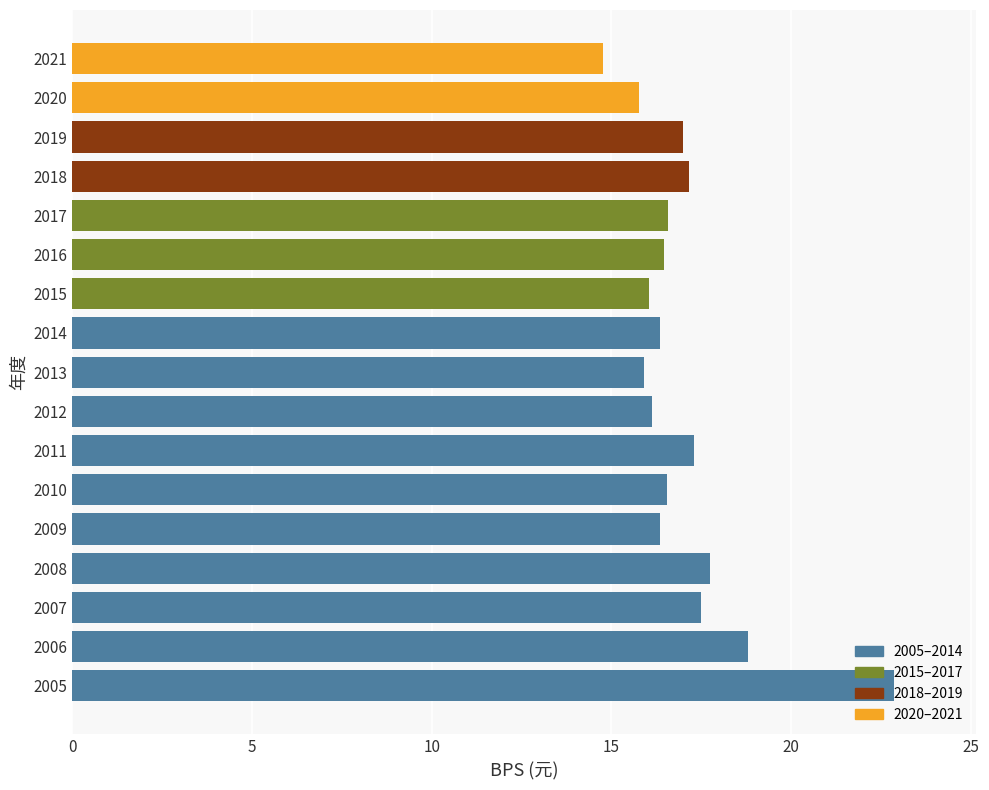

What is the greatest value displayed?

22.9